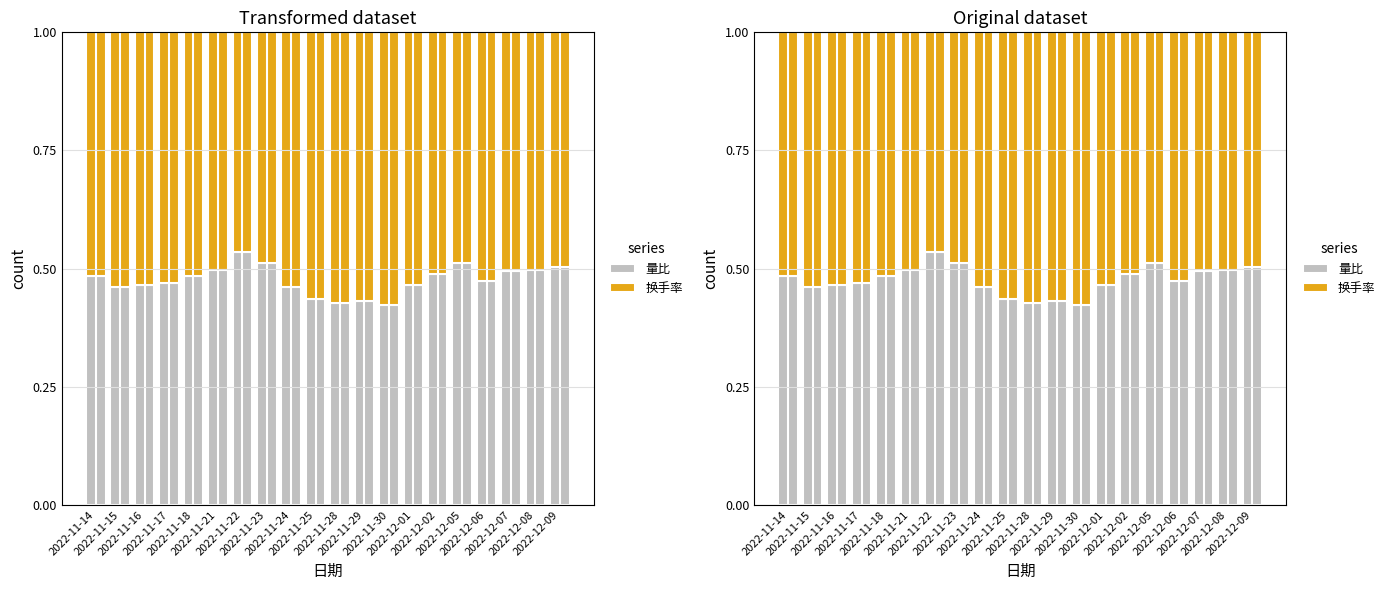

At which category is the sum across all series the highest?

2022-11-14